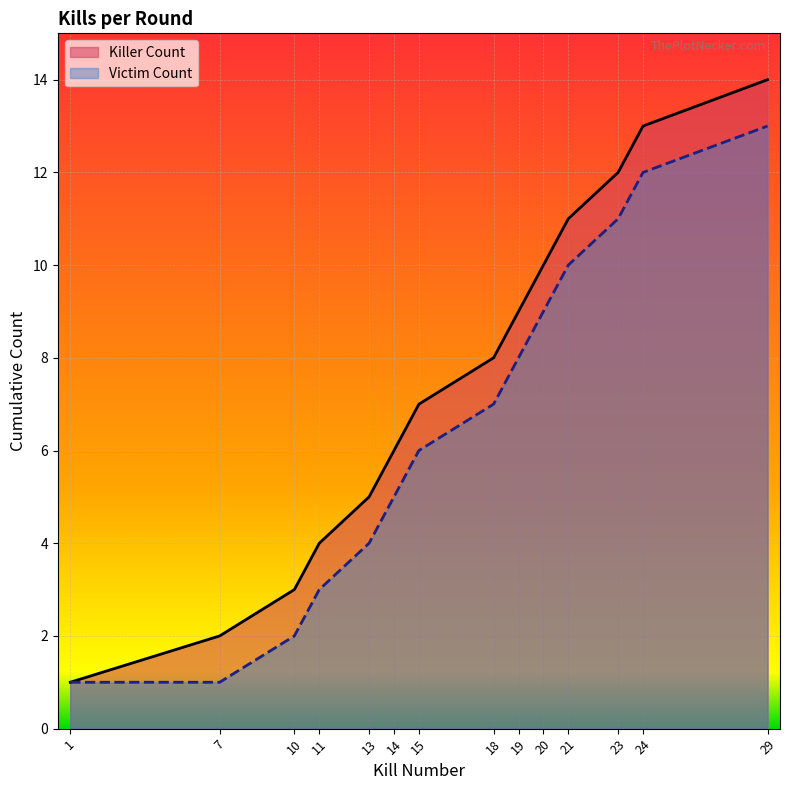

Where does the Victim Count series first go above 7?

19